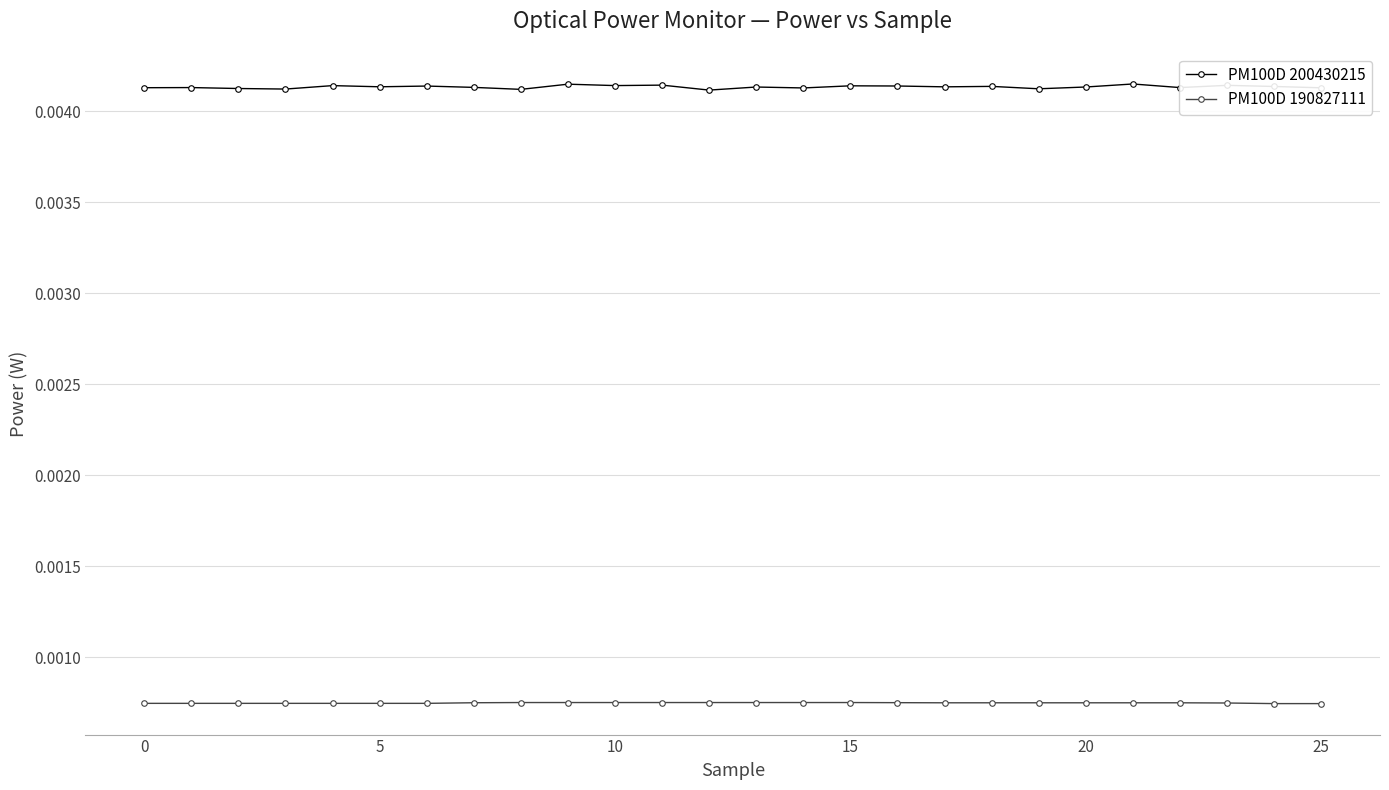

True or false: PM100D 190827111 and PM100D 200430215 intersect in this chart.

False